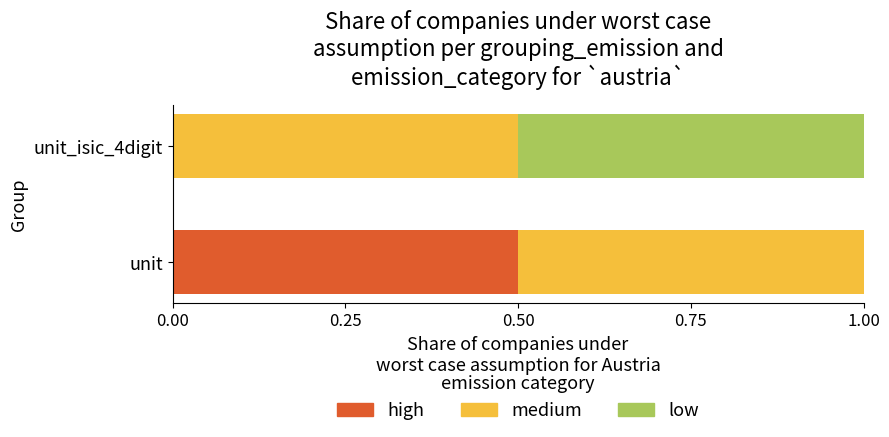

The value of high at unit is 0.2. True or false?

False